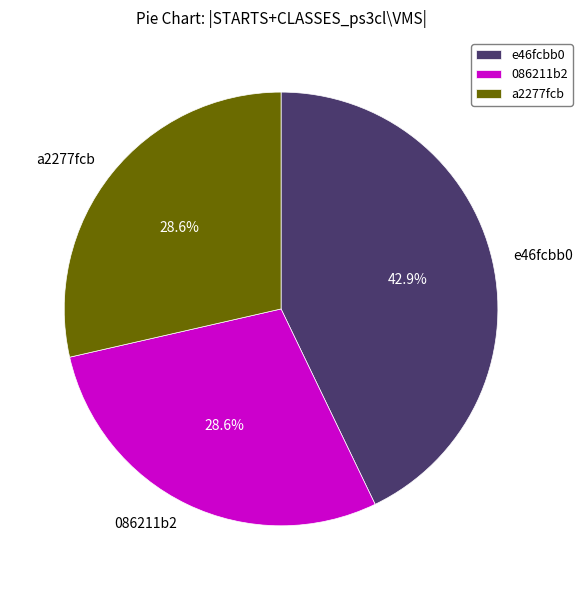

How much of the chart is everything except e46fcbb0?

57.1%